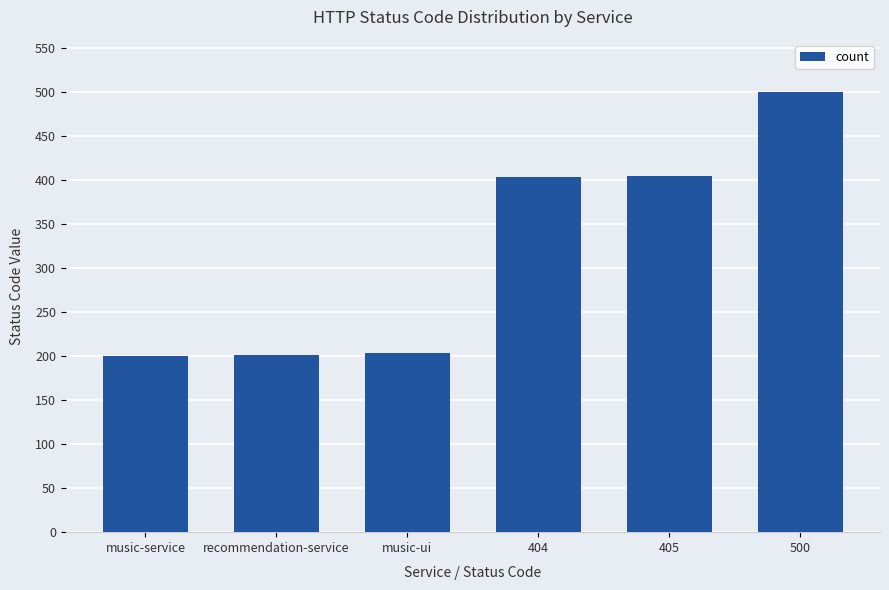

Which has a higher value, music-service or 405?

405